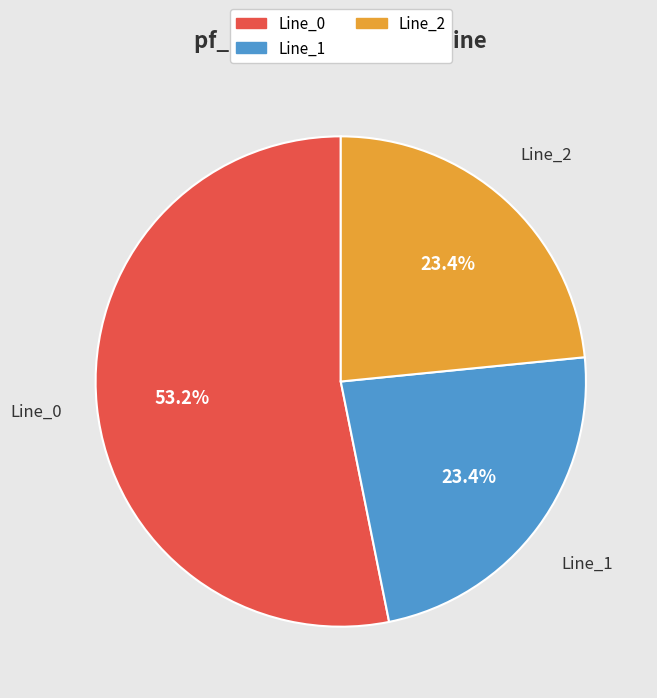

Does any single category account for the majority?

Yes